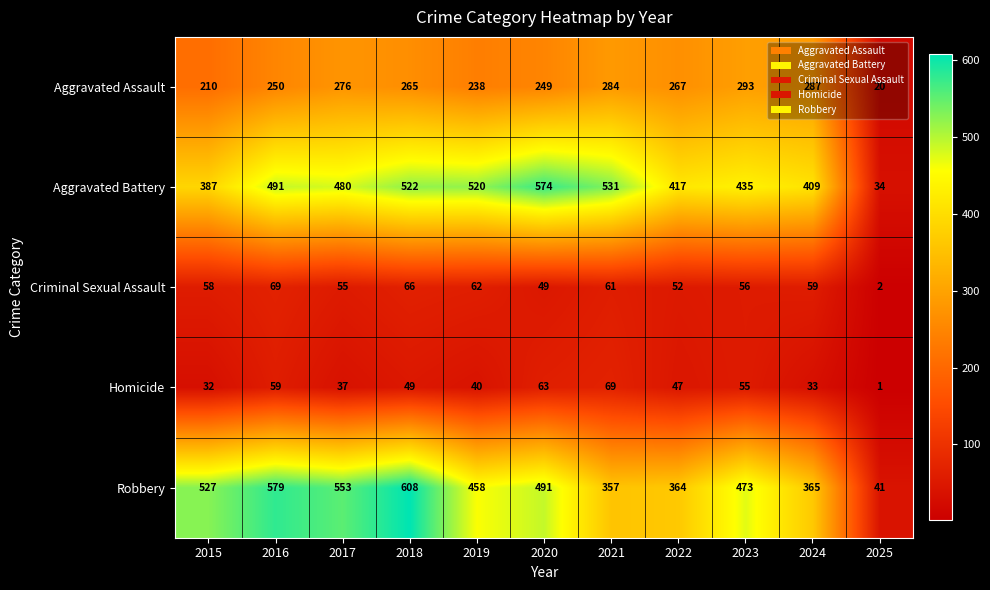

At how many categories does at least one series exceed 218?

10